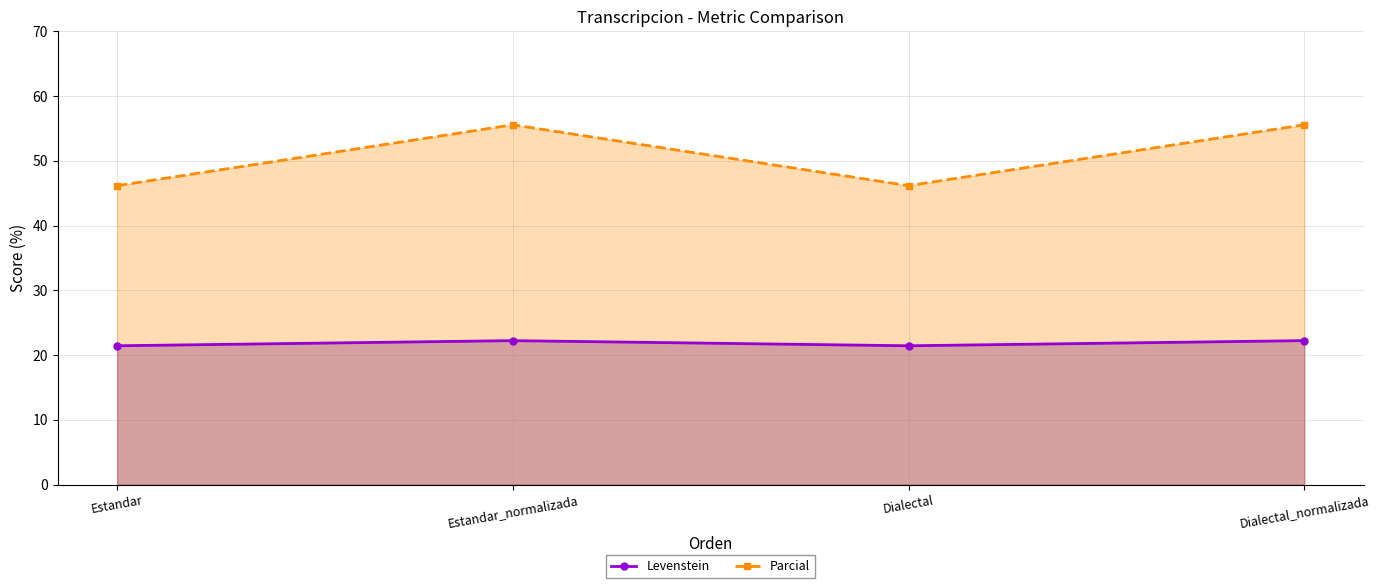

What is the label of the 1st point from the right?

Dialectal_normalizada